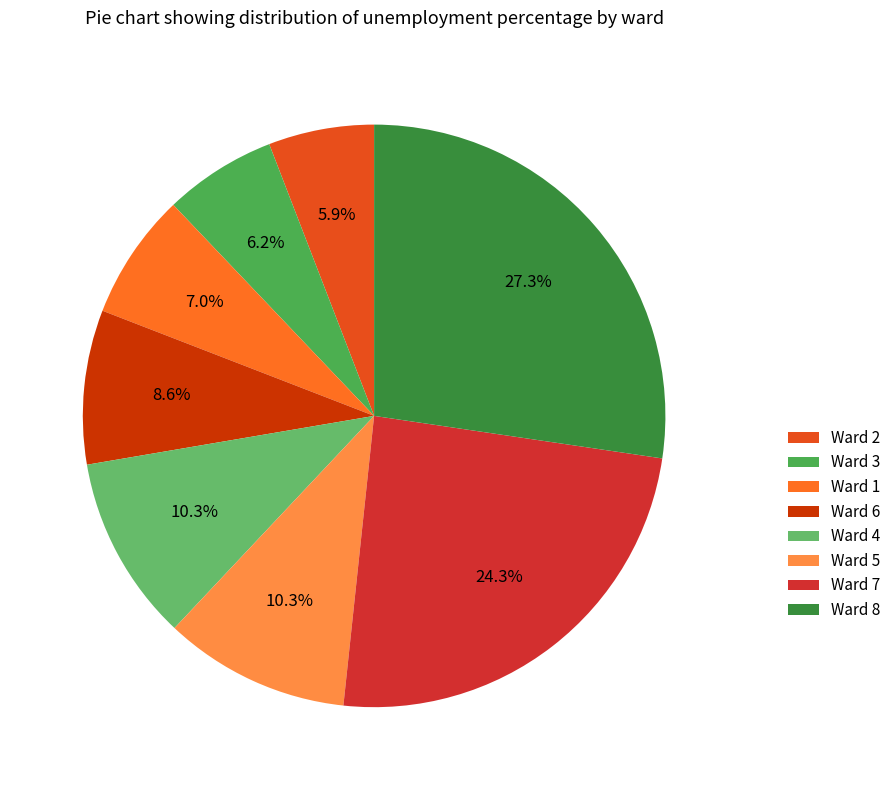

Between Ward 3 and Ward 4, which is larger?

Ward 4